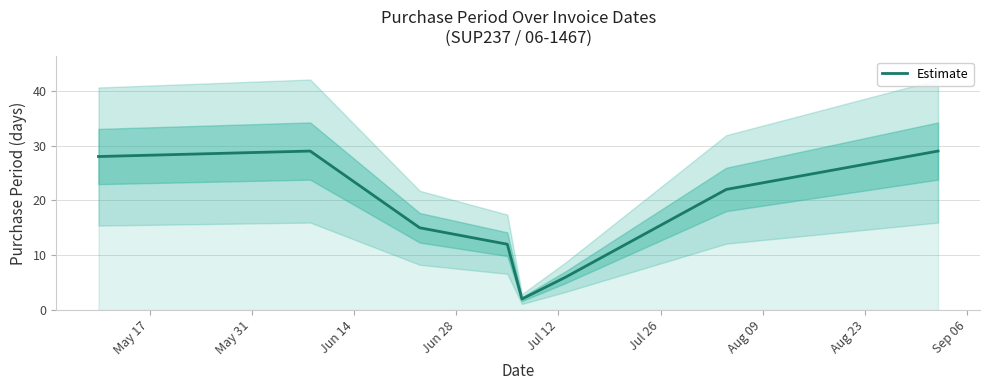

What is the average value?

18